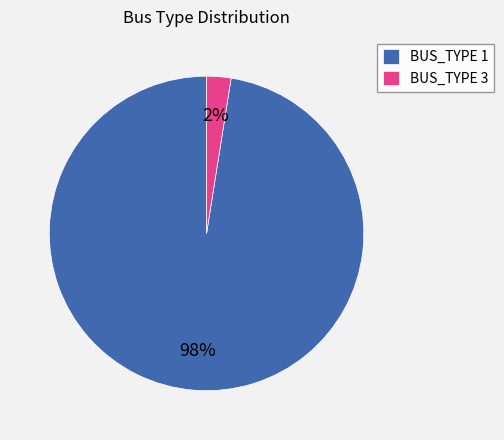

Is the sum of BUS_TYPE 1 and BUS_TYPE 3 greater than half?

Yes